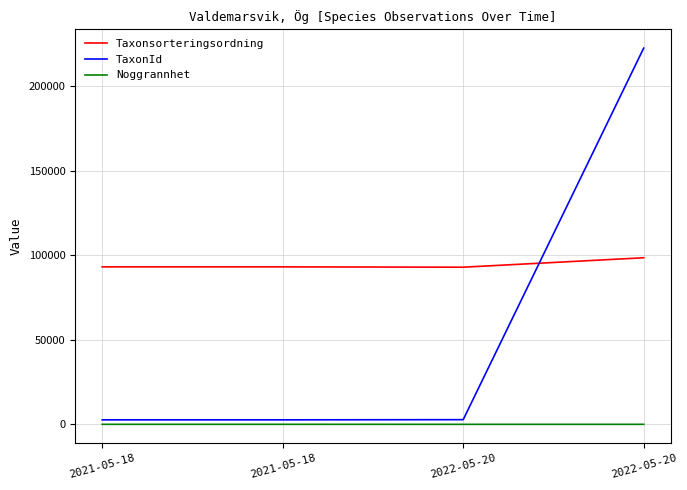

At which category is the sum across all series the highest?

2022-05-20